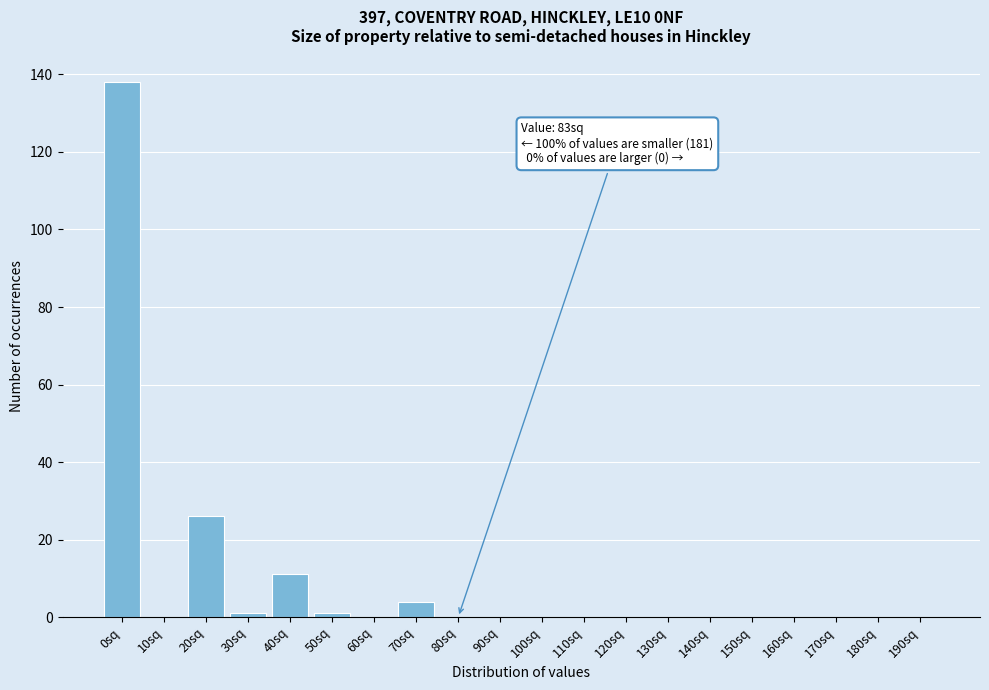

Reading left to right, extract all data points from this chart.

0sq=138	10sq=0	20sq=26	30sq=1	40sq=11	50sq=1	60sq=0	70sq=4	80sq=0	90sq=0	100sq=0	110sq=0	120sq=0	130sq=0	140sq=0	150sq=0	160sq=0	170sq=0	180sq=0	190sq=0